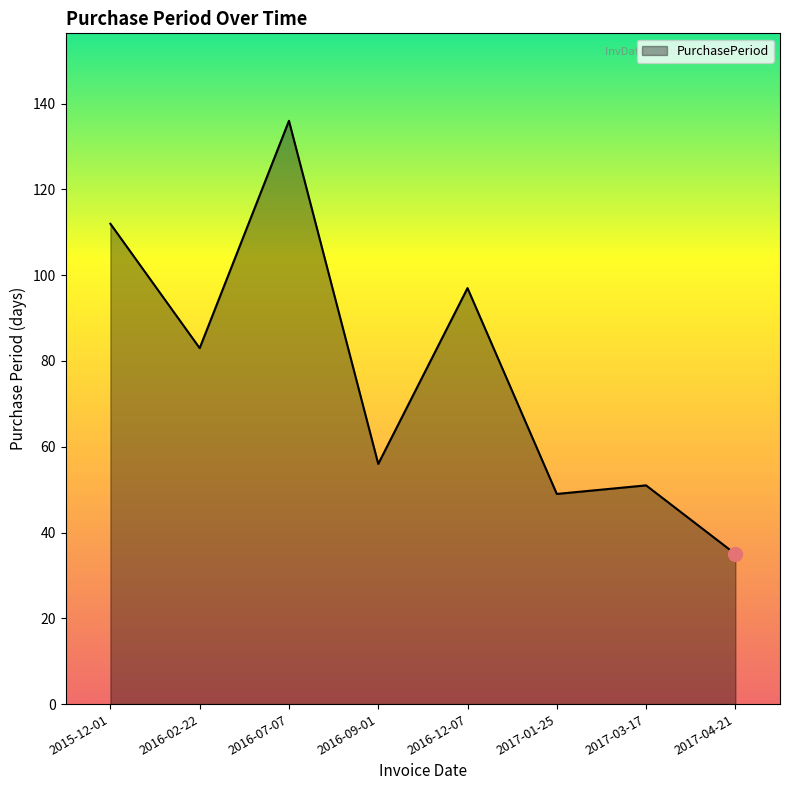

What position from the left is 2016-12-07?

5